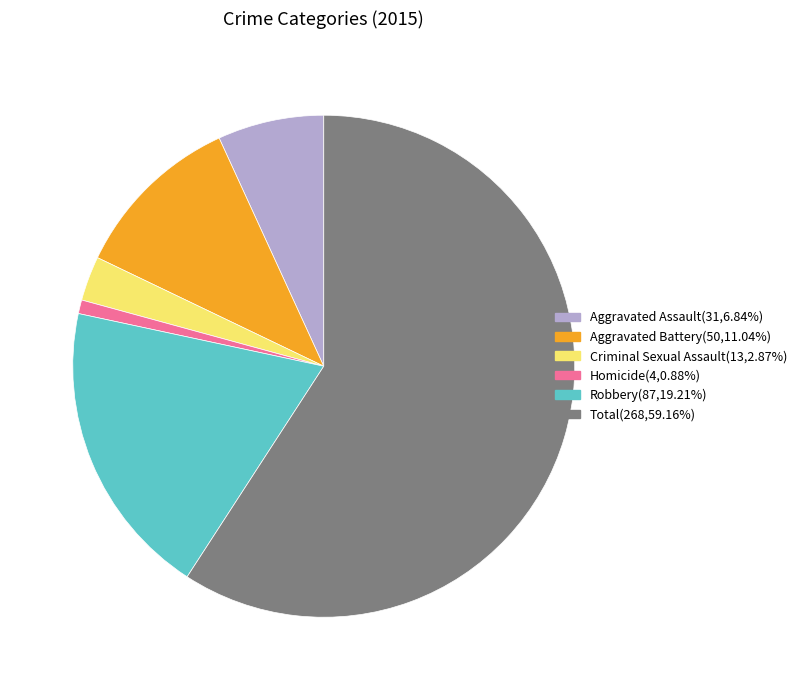

Is the sum of Total and Homicide greater than half?

Yes